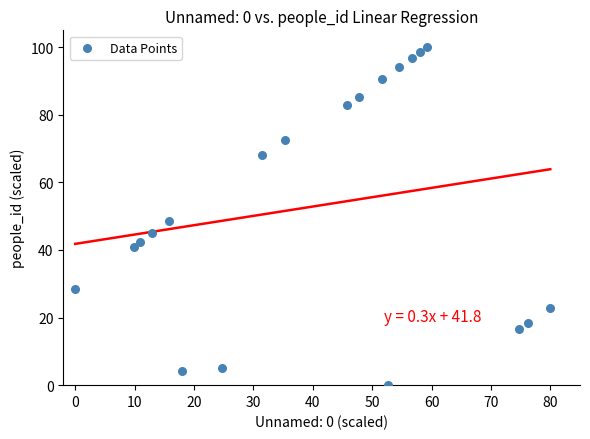

What is the range of Y values (max minus min)?

100.0